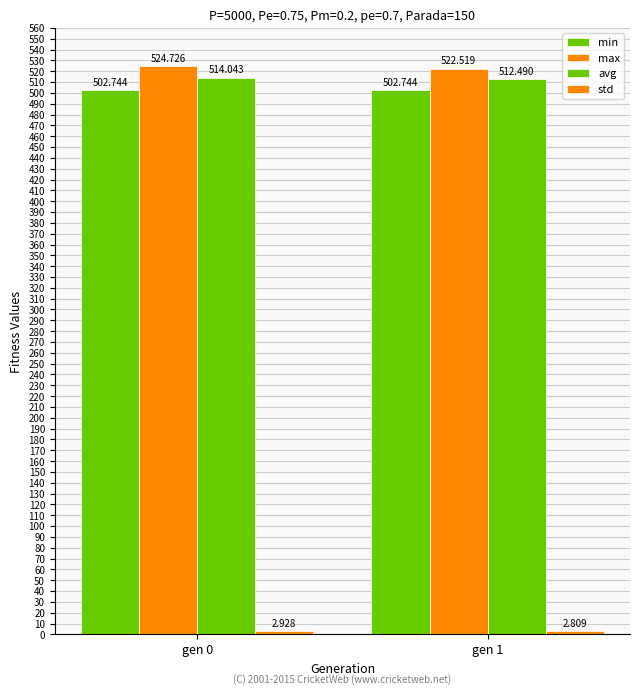

The avg series shows 512.5 at gen 1. True or false?

True